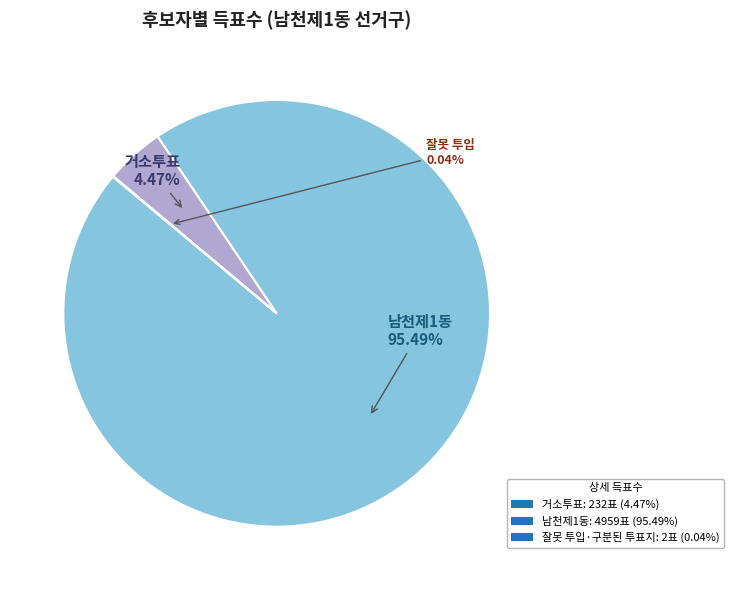

Between 남천제1동: 4959표 (95.49%) and 거소투표: 232표 (4.47%), which is larger?

남천제1동: 4959표 (95.49%)